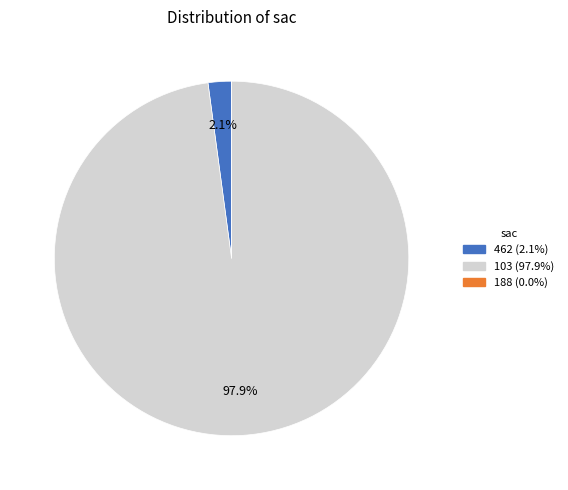

What percentage is NOT represented by 103?

2.1%